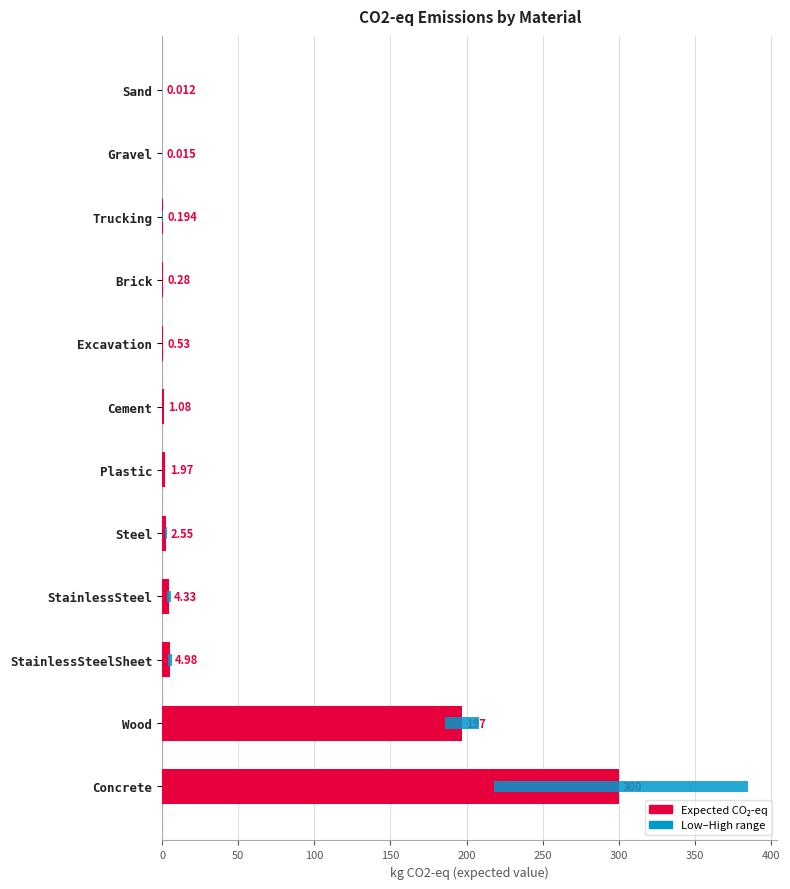

What is the sum of the values at StainlessSteelSheet and Concrete?

305.0